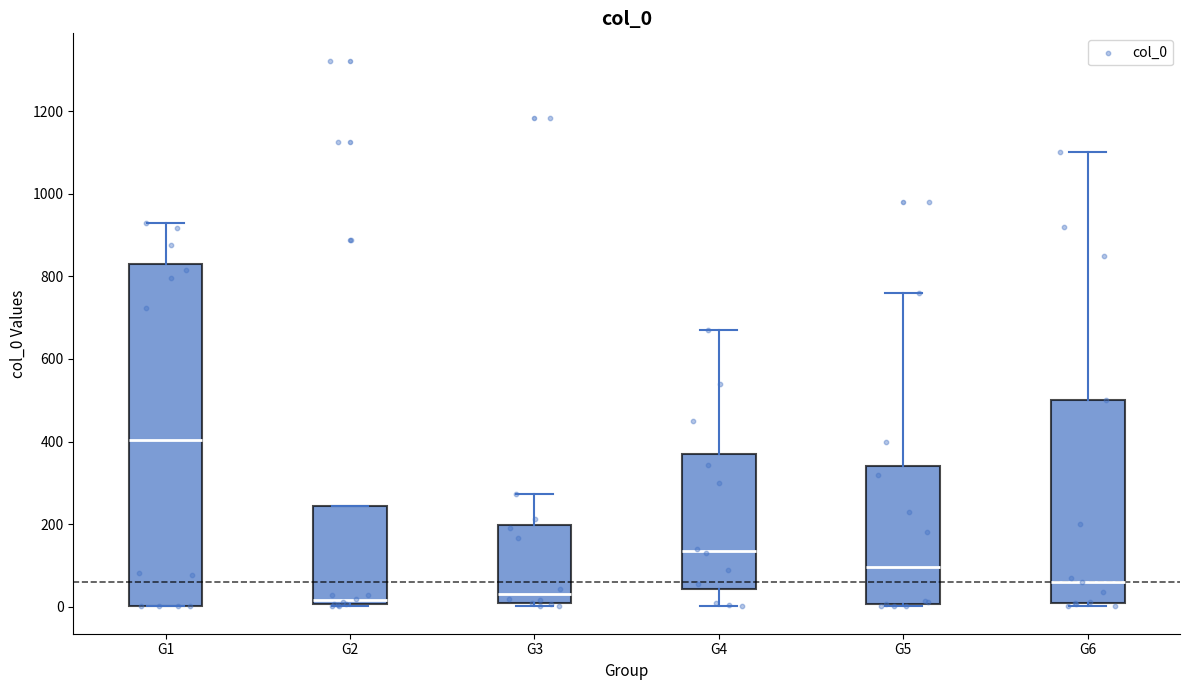

Comparing the boxes themselves (not the whiskers), which one is the tallest?

G1